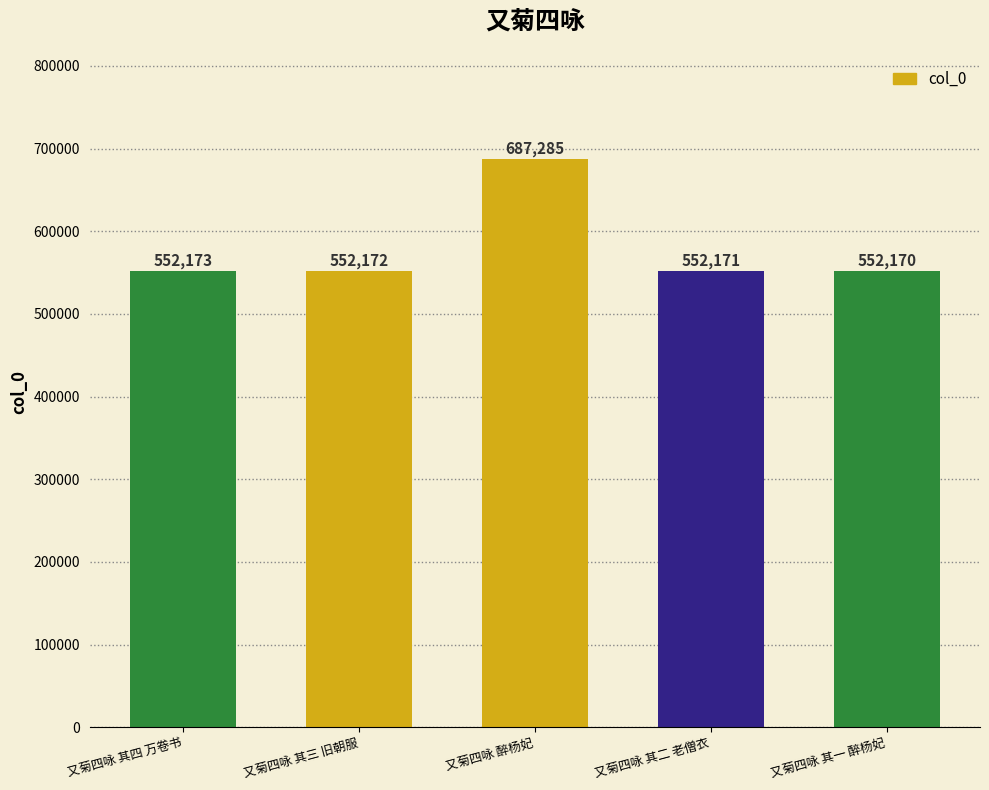

What value does the data have at 又菊四咏 其三 旧朝服?

552172